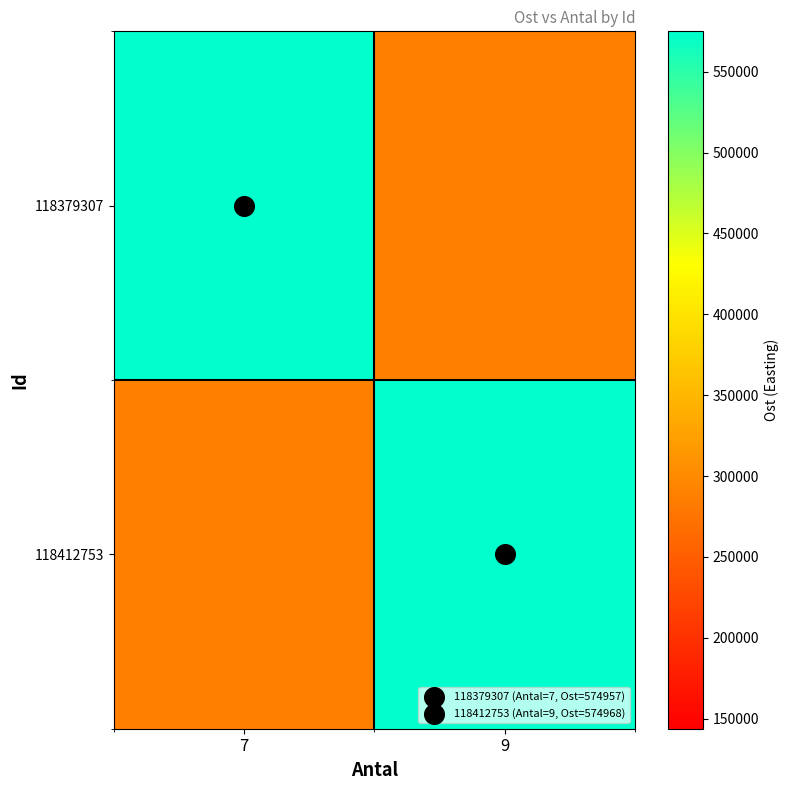

At how many categories does at least one series exceed 325191?

2